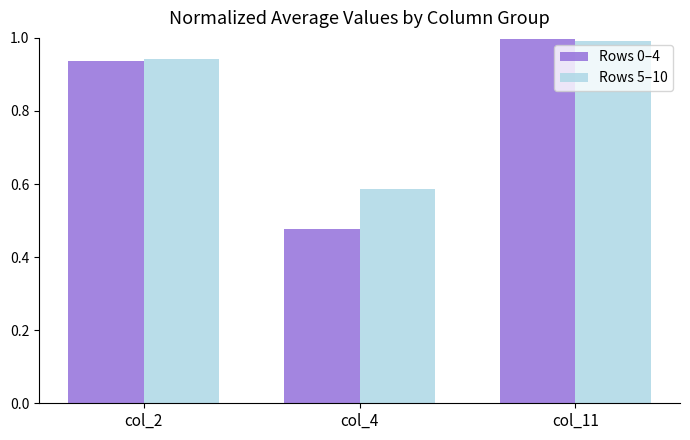

The value of Rows 0–4 at col_11 is 1.0. True or false?

True